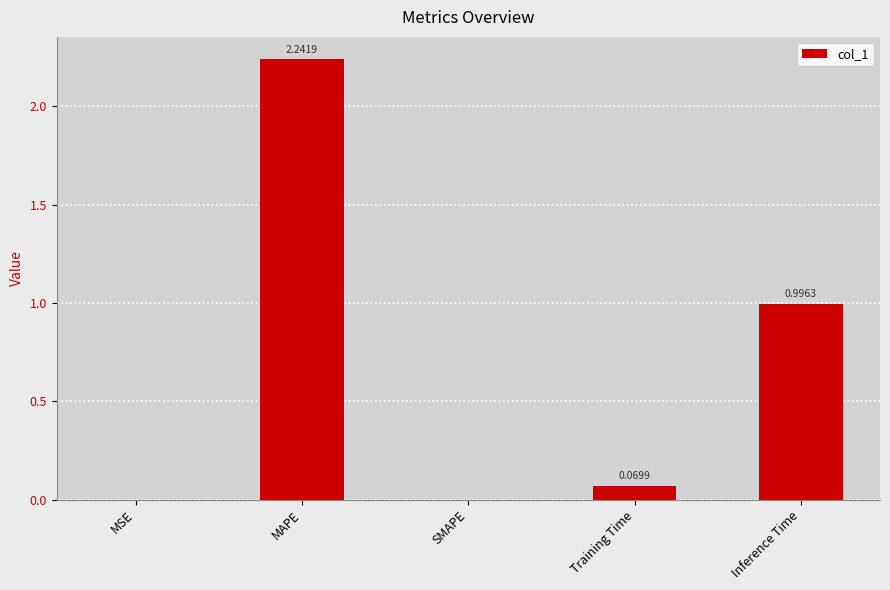

What is the sum of all values?

3.3